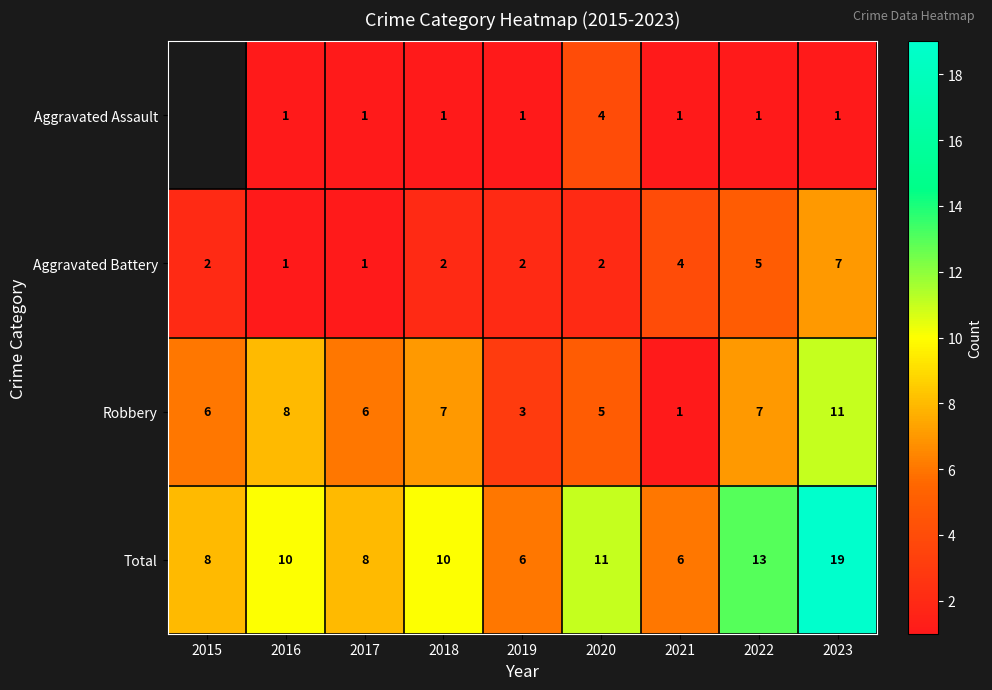

Is the value of Aggravated Battery at 2021 greater than the value of Aggravated Assault at 2022?

Yes